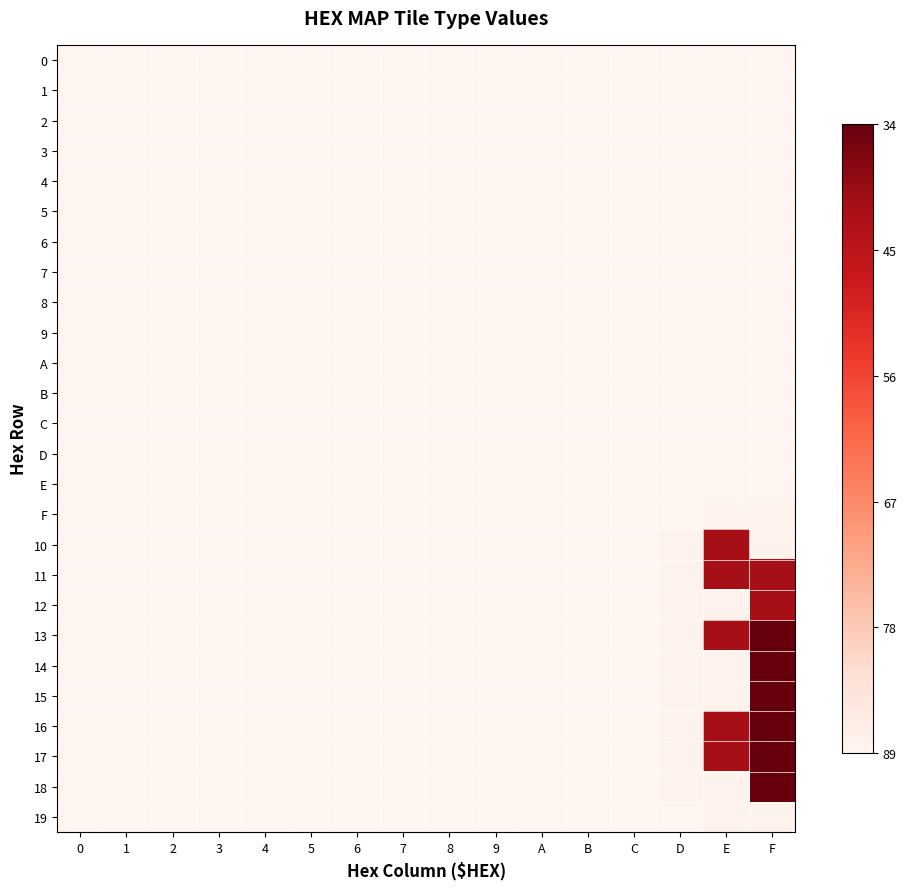

Reading left to right, extract all data points from this chart.

0: 0=0	1=0	2=0	3=0	4=0	5=0	6=0	7=0	8=0	9=0	A=0	B=0	C=0	D=0	E=0	F=0
1: 0=0	1=0	2=0	3=0	4=0	5=0	6=0	7=0	8=0	9=0	A=0	B=0	C=0	D=0	E=0	F=0
2: 0=0	1=0	2=0	3=0	4=0	5=0	6=0	7=0	8=0	9=0	A=0	B=0	C=0	D=0	E=0	F=0
3: 0=0	1=0	2=0	3=0	4=0	5=0	6=0	7=0	8=0	9=0	A=0	B=0	C=0	D=0	E=0	F=0
4: 0=0	1=0	2=0	3=0	4=0	5=0	6=0	7=0	8=0	9=0	A=0	B=0	C=0	D=0	E=0	F=0
5: 0=0	1=0	2=0	3=0	4=0	5=0	6=0	7=0	8=0	9=0	A=0	B=0	C=0	D=0	E=0	F=0
6: 0=0	1=0	2=0	3=0	4=0	5=0	6=0	7=0	8=0	9=0	A=0	B=0	C=0	D=0	E=0	F=0
7: 0=0	1=0	2=0	3=0	4=0	5=0	6=0	7=0	8=0	9=0	A=0	B=0	C=0	D=0	E=0	F=0
8: 0=0	1=0	2=0	3=0	4=0	5=0	6=0	7=0	8=0	9=0	A=0	B=0	C=0	D=0	E=0	F=0
9: 0=0	1=0	2=0	3=0	4=0	5=0	6=0	7=0	8=0	9=0	A=0	B=0	C=0	D=0	E=0	F=0
A: 0=0	1=0	2=0	3=0	4=0	5=0	6=0	7=0	8=0	9=0	A=0	B=0	C=0	D=0	E=0	F=0
B: 0=0	1=0	2=0	3=0	4=0	5=0	6=0	7=0	8=0	9=0	A=0	B=0	C=0	D=0	E=0	F=0
C: 0=0	1=0	2=0	3=0	4=0	5=0	6=0	7=0	8=0	9=0	A=0	B=0	C=0	D=0	E=0	F=0
D: 0=0	1=0	2=0	3=0	4=0	5=0	6=0	7=0	8=0	9=0	A=0	B=0	C=0	D=0	E=0	F=0
E: 0=0	1=0	2=0	3=0	4=0	5=0	6=0	7=0	8=0	9=0	A=0	B=0	C=0	D=0	E=0	F=0
F: 0=0	1=0	2=0	3=0	4=0	5=0	6=0	7=0	8=0	9=0	A=0	B=0	C=0	D=0	E=1	F=1
10: 0=0	1=0	2=0	3=0	4=0	5=0	6=0	7=0	8=0	9=0	A=0	B=0	C=0	D=1	E=48	F=1
11: 0=0	1=0	2=0	3=0	4=0	5=0	6=0	7=0	8=0	9=0	A=0	B=0	C=0	D=1	E=48	F=48
12: 0=0	1=0	2=0	3=0	4=0	5=0	6=0	7=0	8=0	9=0	A=0	B=0	C=0	D=1	E=1	F=48
13: 0=0	1=0	2=0	3=0	4=0	5=0	6=0	7=0	8=0	9=0	A=0	B=0	C=0	D=1	E=48	F=55
14: 0=0	1=0	2=0	3=0	4=0	5=0	6=0	7=0	8=0	9=0	A=0	B=0	C=0	D=1	E=1	F=55
15: 0=0	1=0	2=0	3=0	4=0	5=0	6=0	7=0	8=0	9=0	A=0	B=0	C=0	D=1	E=1	F=55
16: 0=0	1=0	2=0	3=0	4=0	5=0	6=0	7=0	8=0	9=0	A=0	B=0	C=0	D=1	E=48	F=55
17: 0=0	1=0	2=0	3=0	4=0	5=0	6=0	7=0	8=0	9=0	A=0	B=0	C=0	D=1	E=48	F=55
18: 0=0	1=0	2=0	3=0	4=0	5=0	6=0	7=0	8=0	9=0	A=0	B=0	C=0	D=1	E=1	F=55
19: 0=0	1=0	2=0	3=0	4=0	5=0	6=0	7=0	8=0	9=0	A=0	B=0	C=0	D=0	E=1	F=1